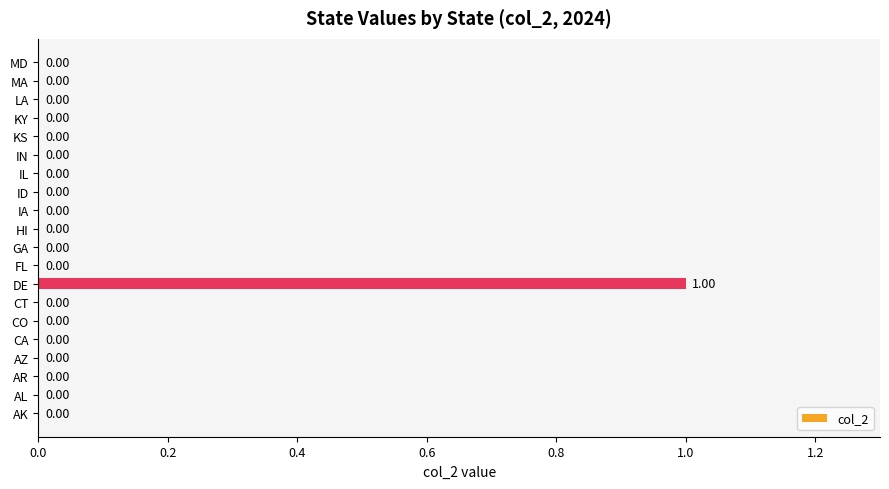

Which label corresponds to the largest value in the chart?

DE